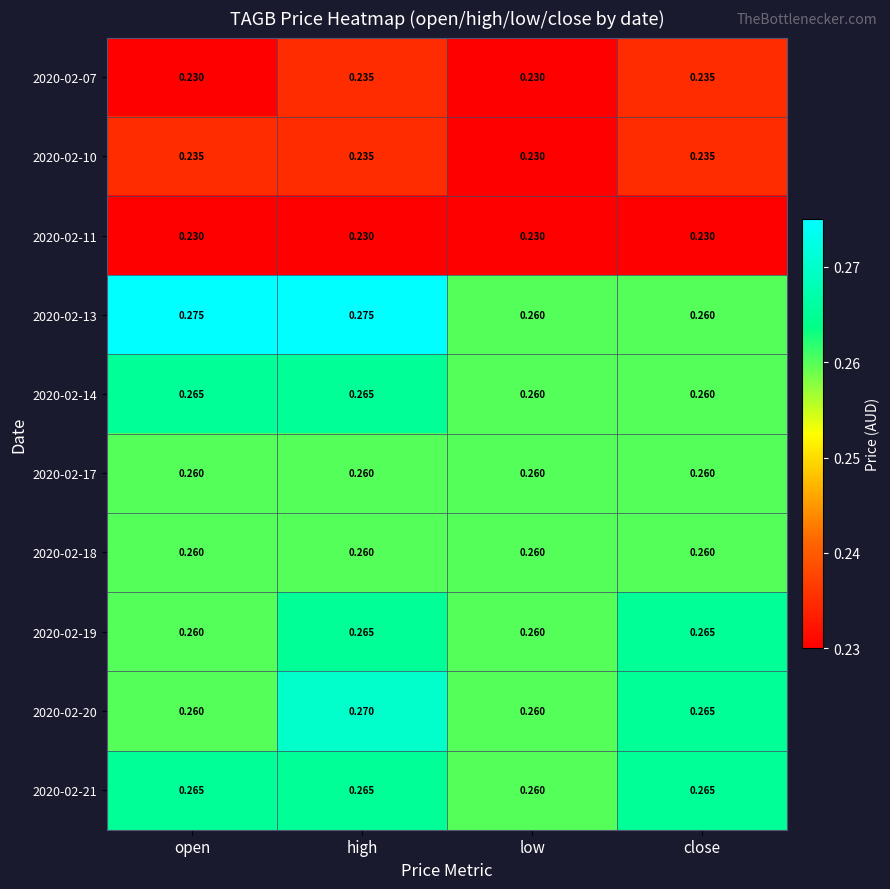

Which series has the largest total across all categories?

2020-02-13